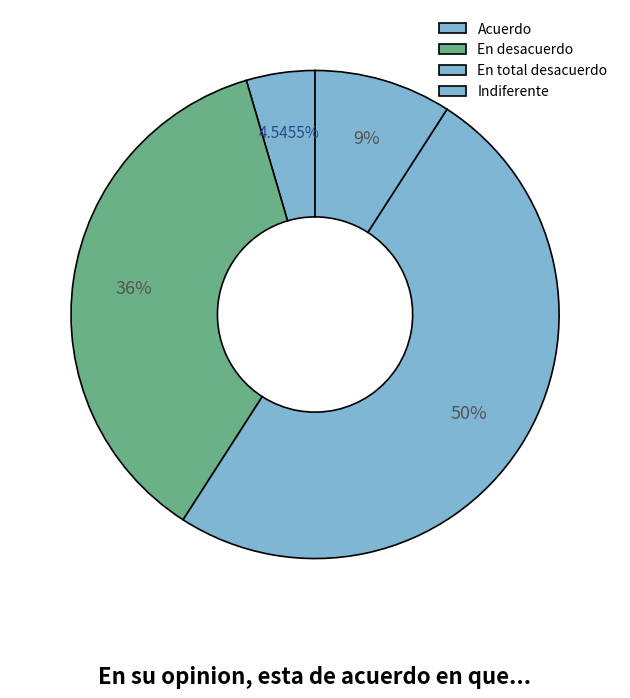

How many segments does this pie chart have?

4